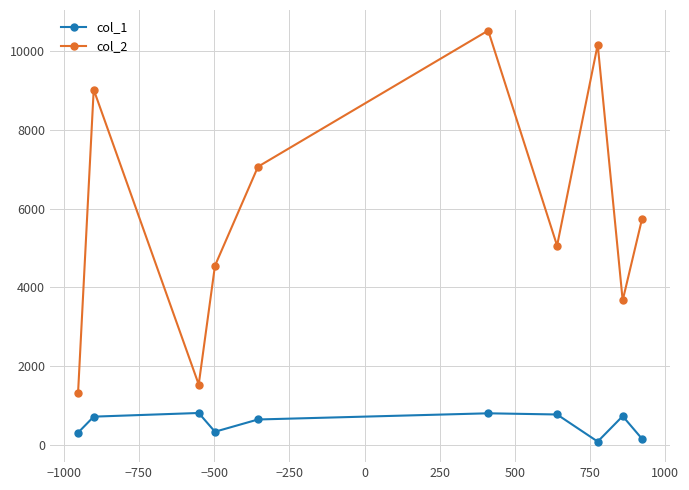

Which series has the widest spread of values?

col_2